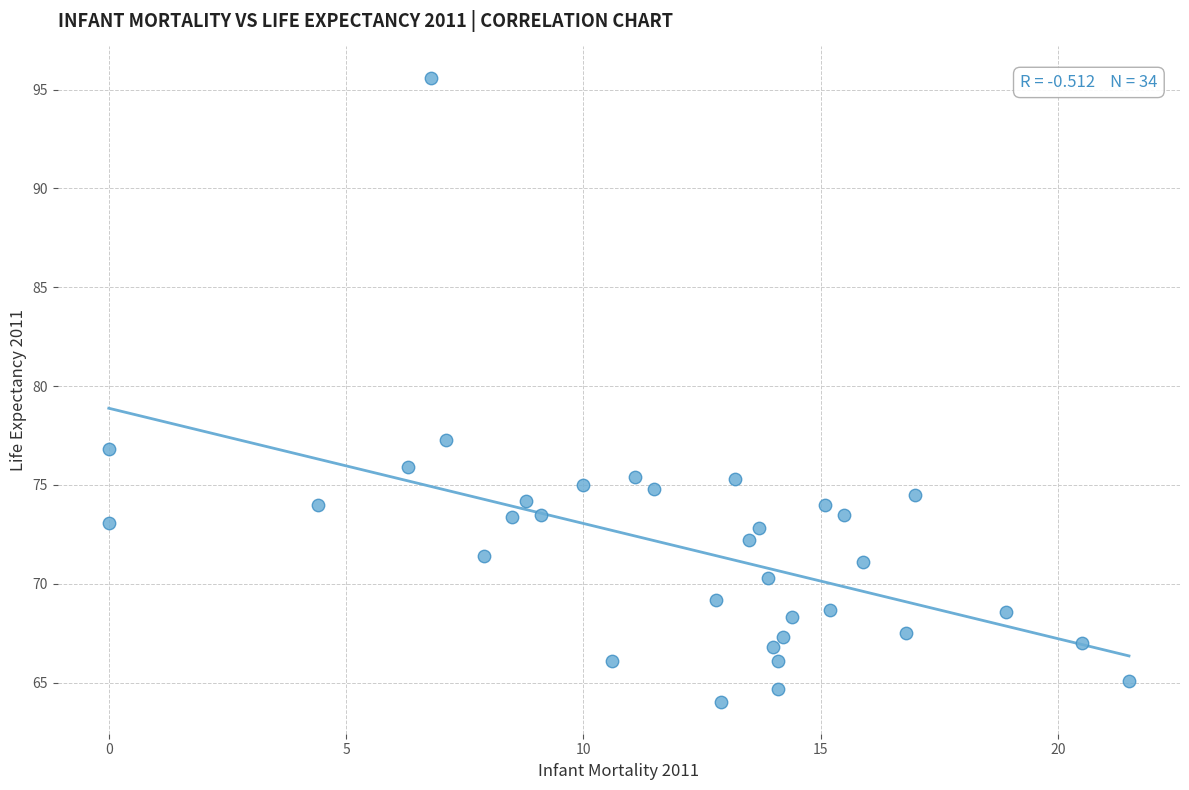

What Y value in the scatter plot is closest to 79?

77.3